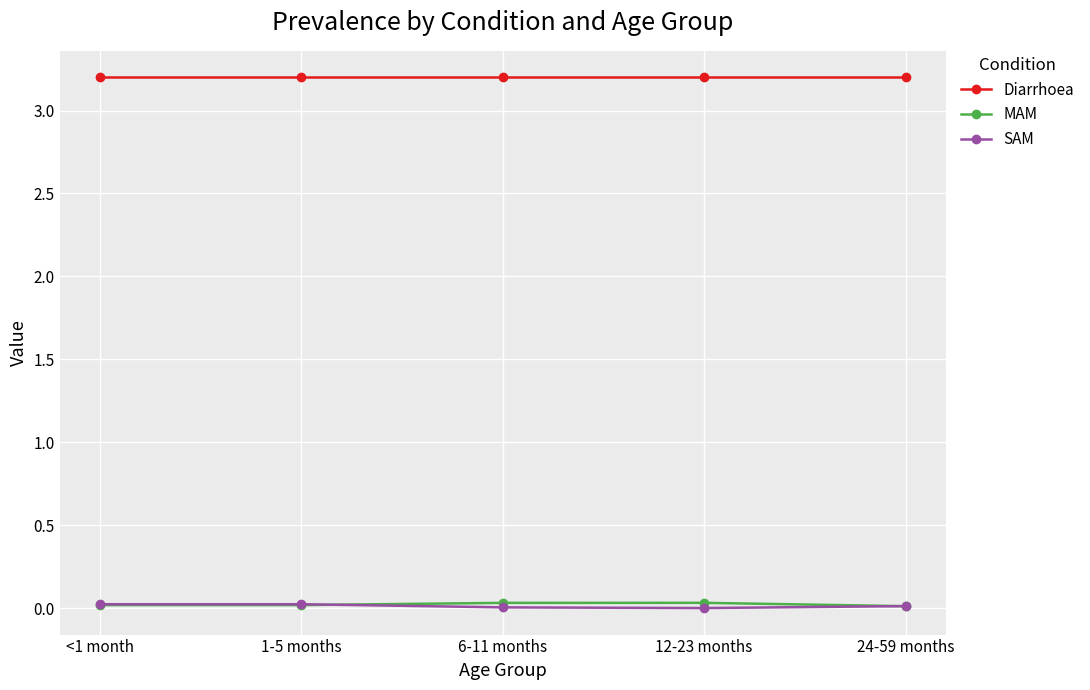

True or false: Diarrhoea and MAM intersect in this chart.

False